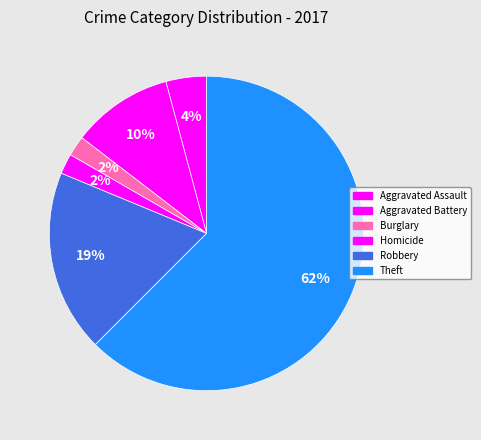

How many segments does this pie chart have?

6